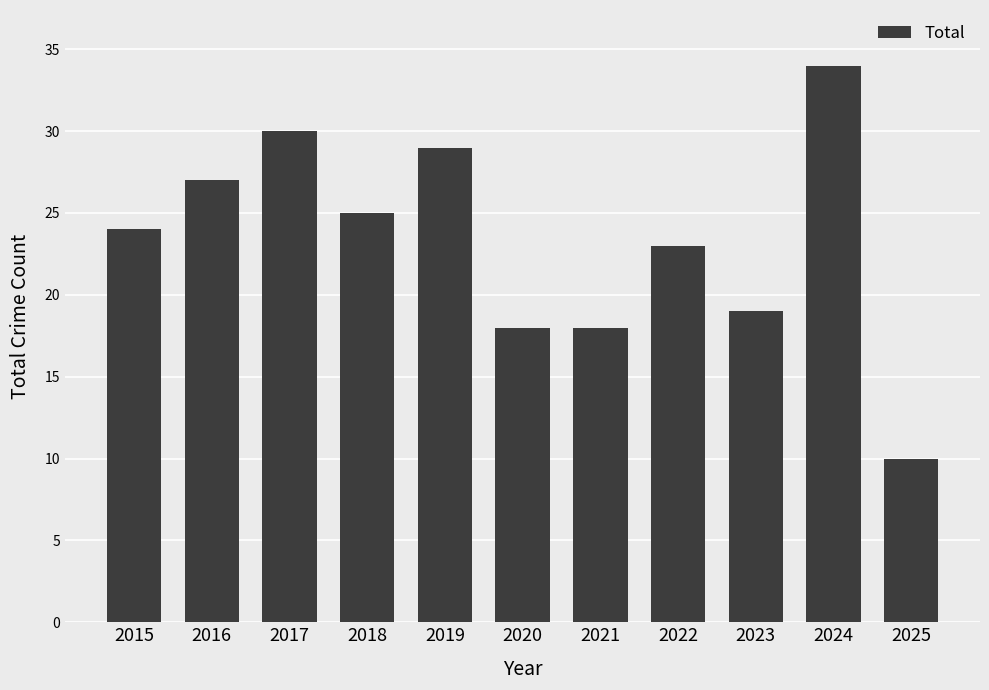

At which label is the value closest to 22?

2022